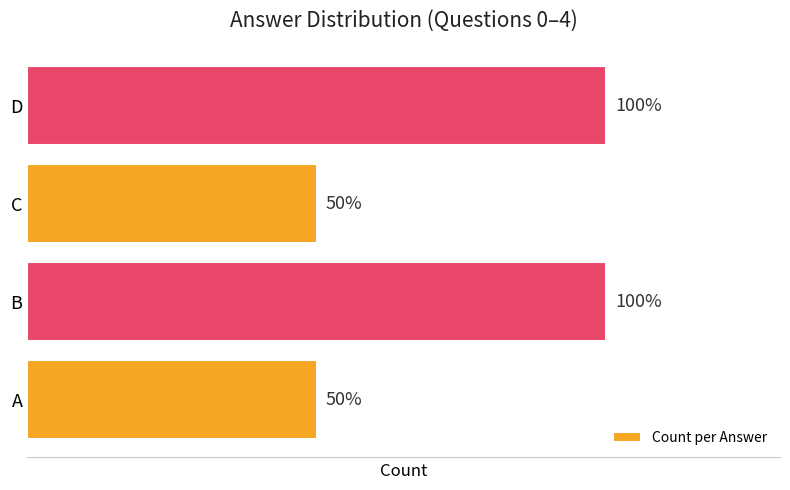

Are the bars horizontal?

Yes